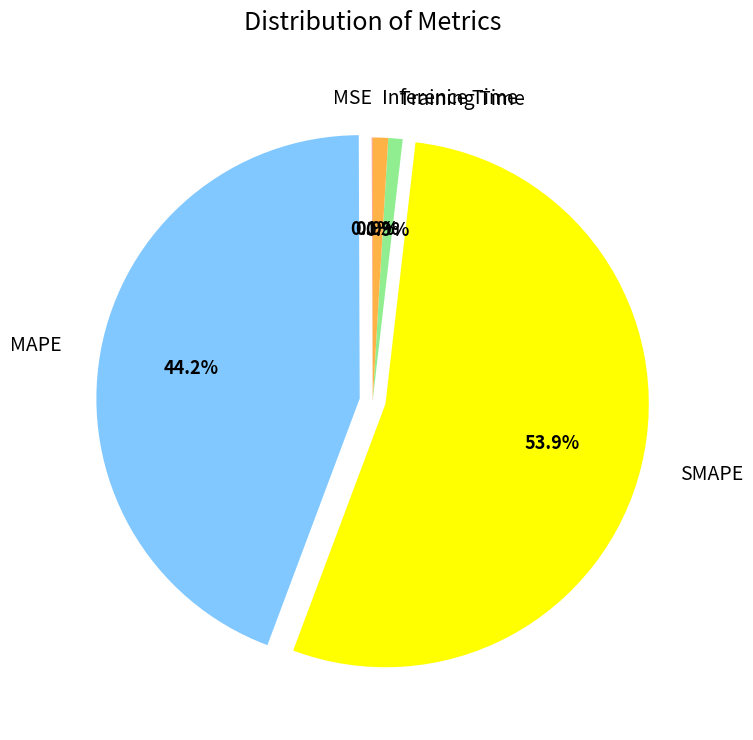

Is Training Time the majority of the pie?

No